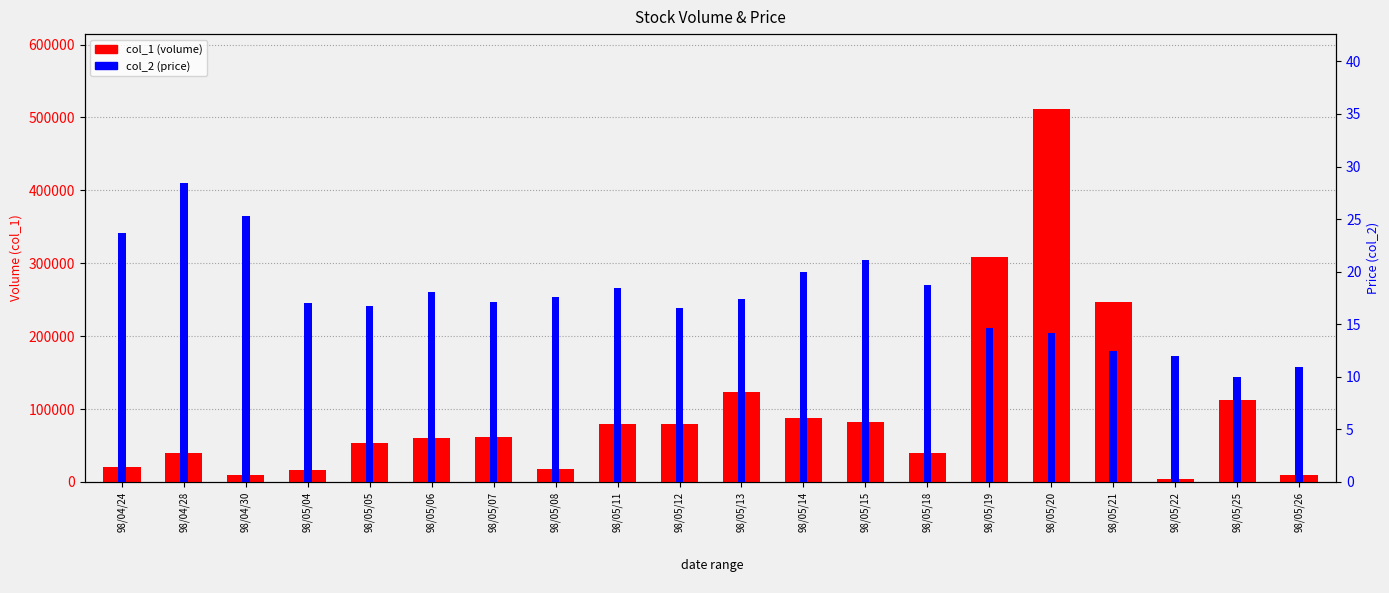

What is the label of the 3rd bar from the right?

98/05/22